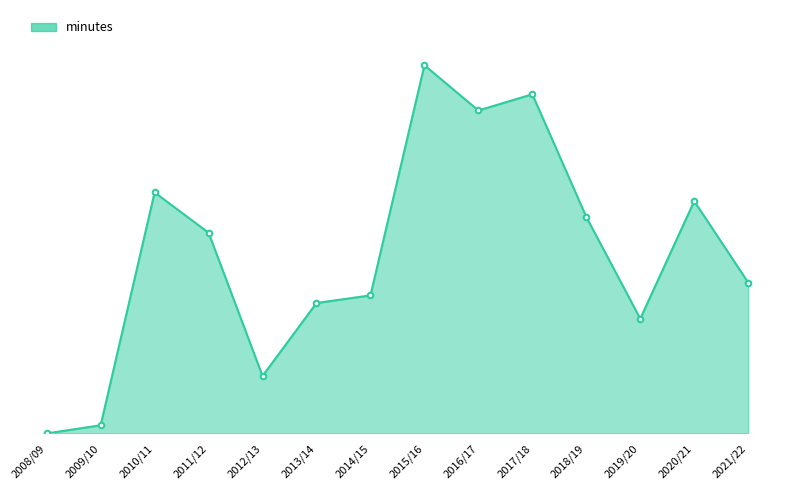

Does the chart have visible grid lines?

No